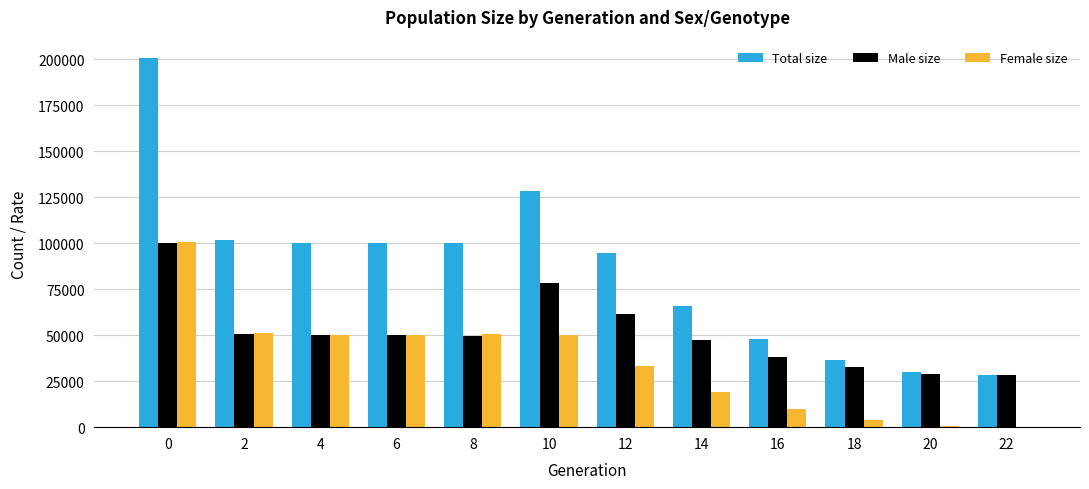

What is the maximum value for Female size?

100551